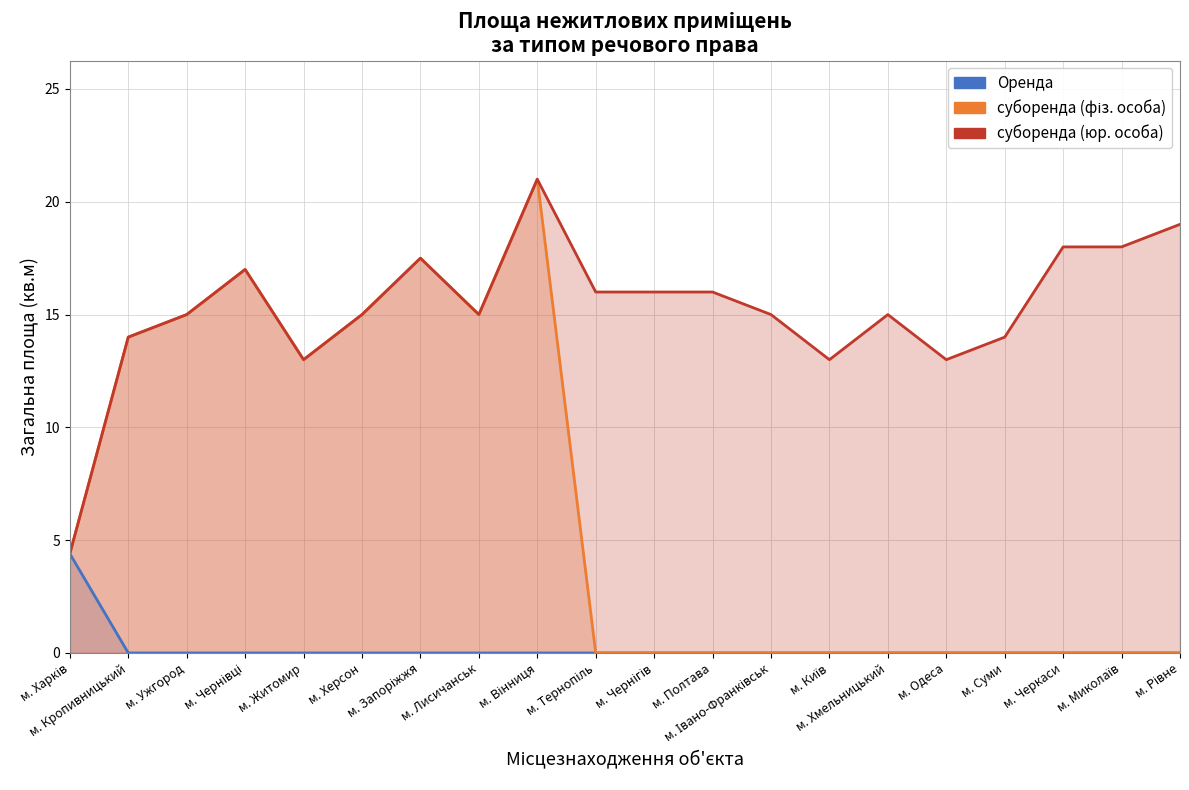

How many data points in Оренда are above 0?

1